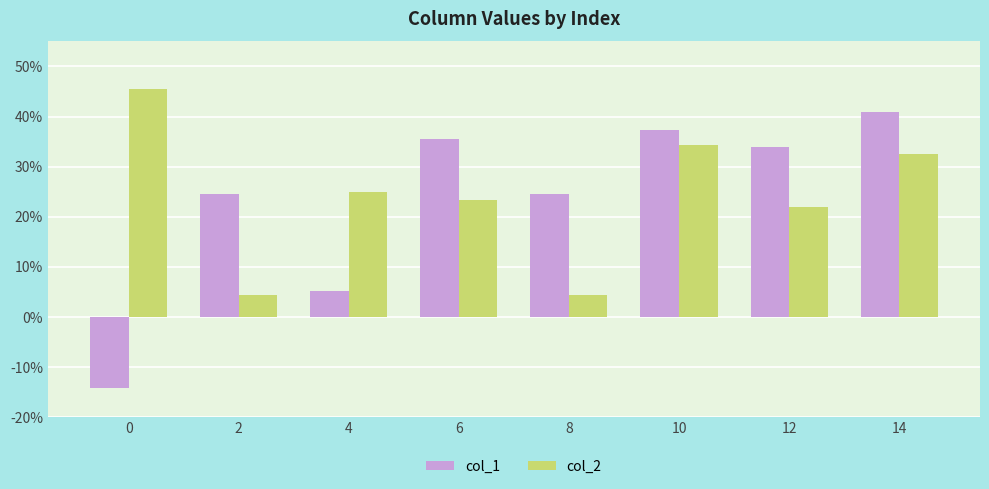

What are all the series names shown in the legend?

col_1, col_2